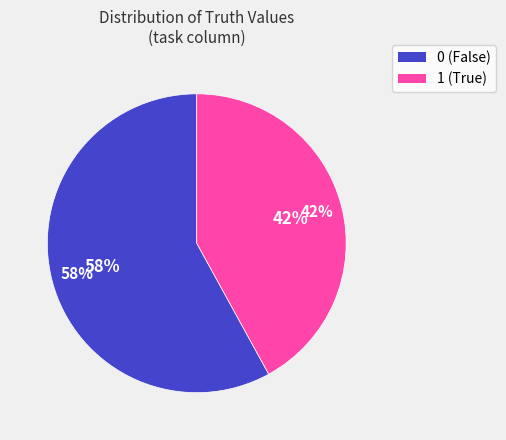

To the nearest percent, what is the average slice percentage?

50%